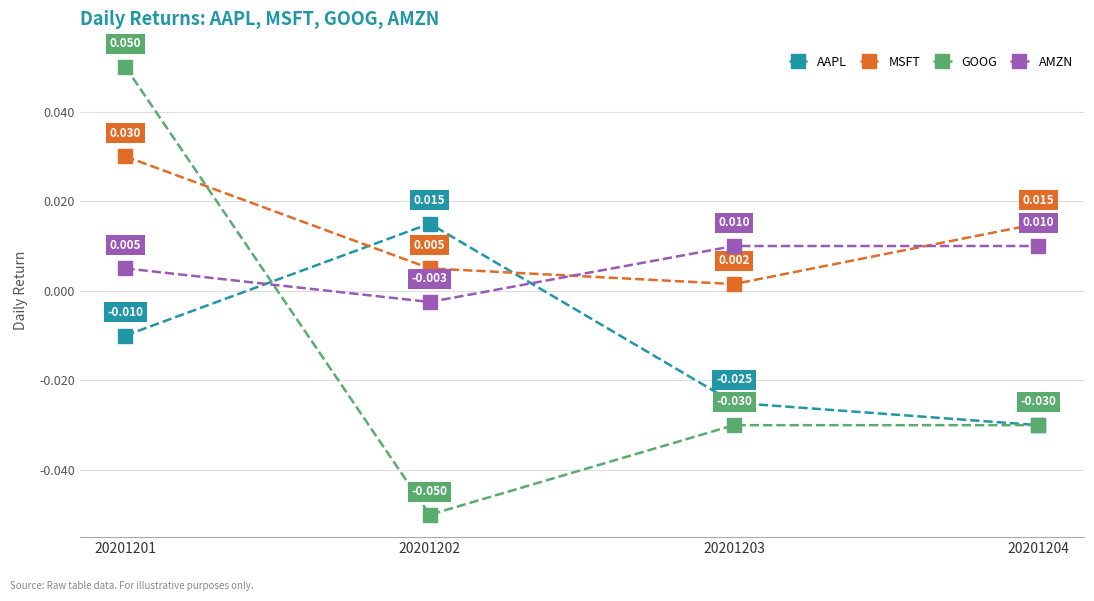

After their last crossing, which series has the higher values: AMZN or AAPL?

AMZN